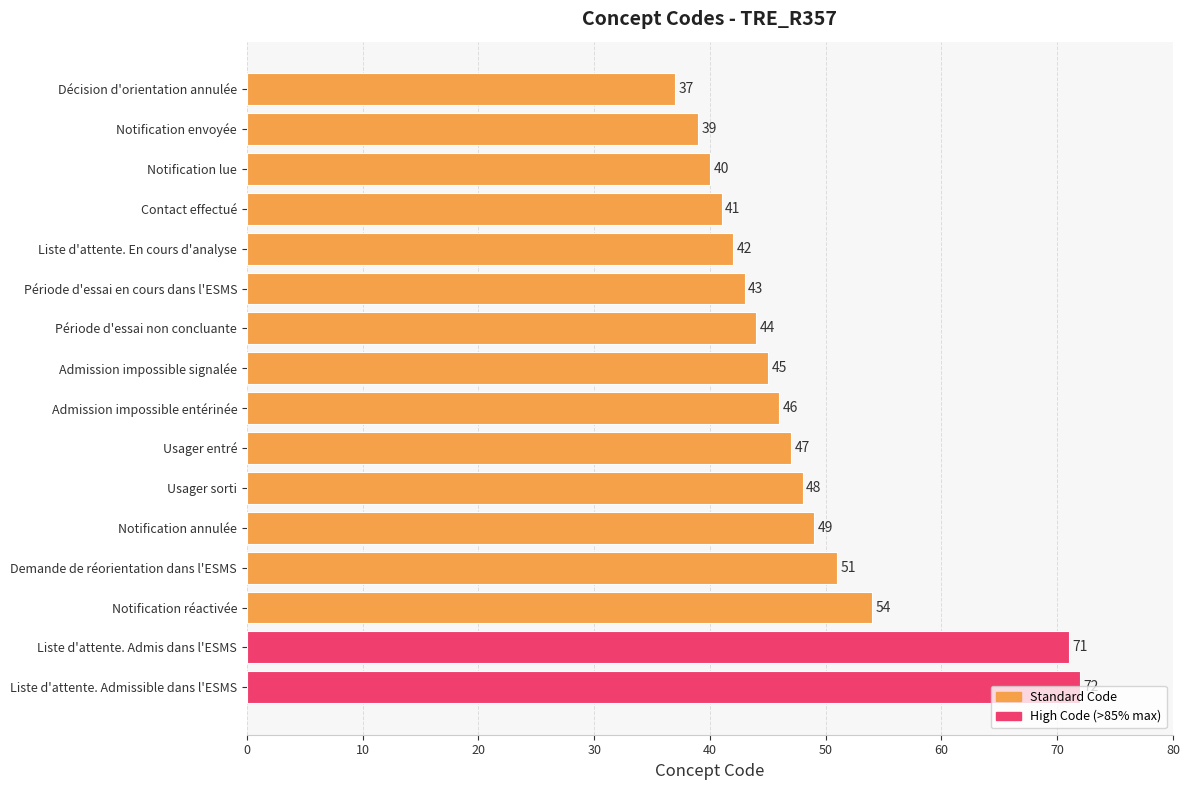

Does the chart contain any negative values?

No